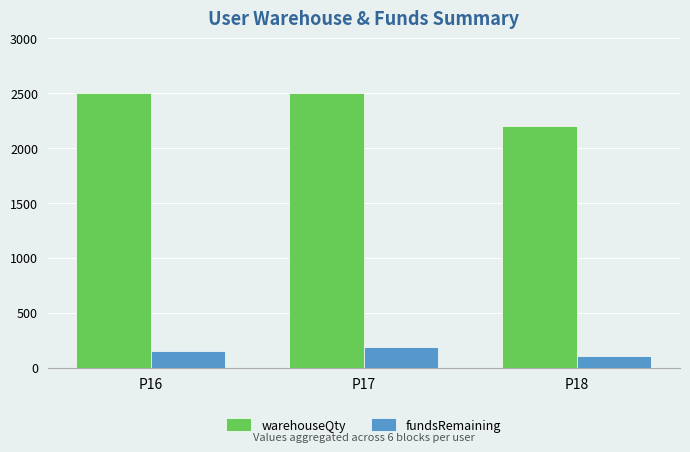

Count the number of categories in the chart.

3